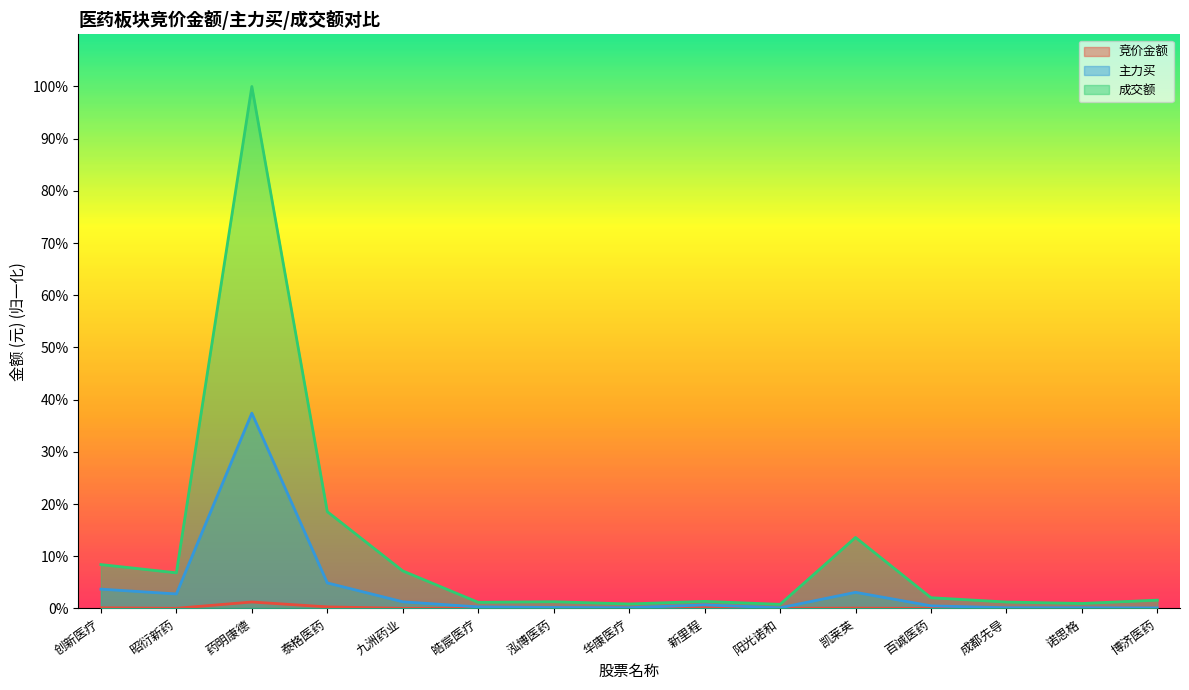

Rank the series by their maximum value, from lowest to highest.

竞价金额, 主力买, 成交额